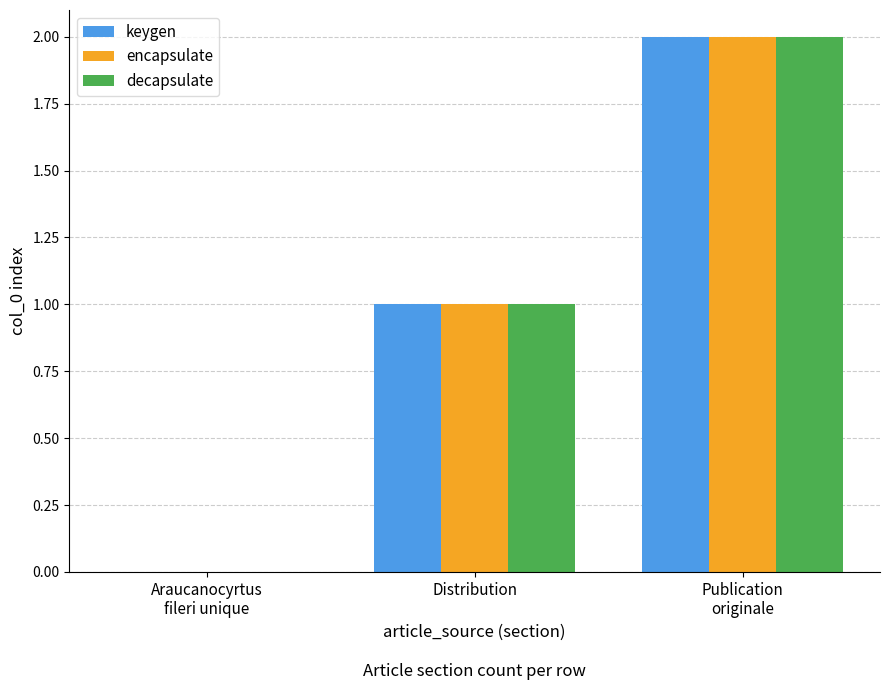

Which series has the widest spread of values?

keygen